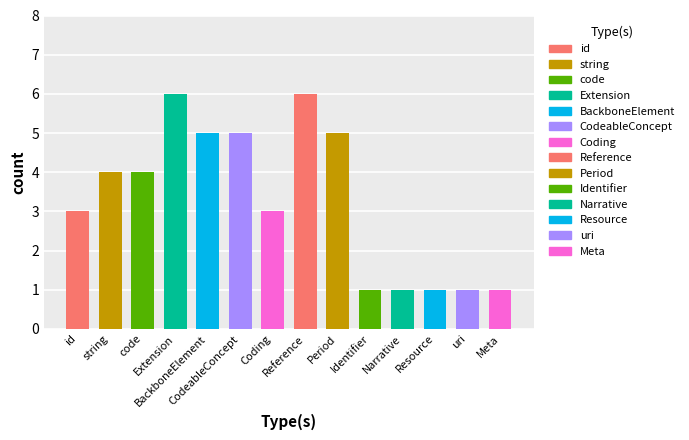

What is the maximum value shown in the chart?

6